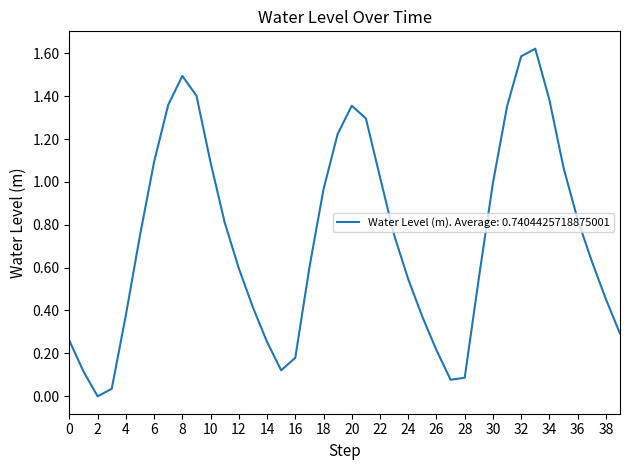

How many lines are shown in the chart?

1